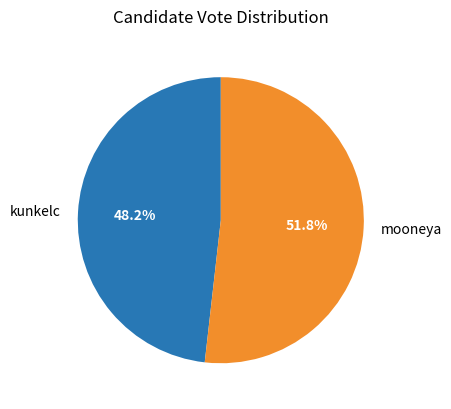

Count the number of slices in the pie.

2